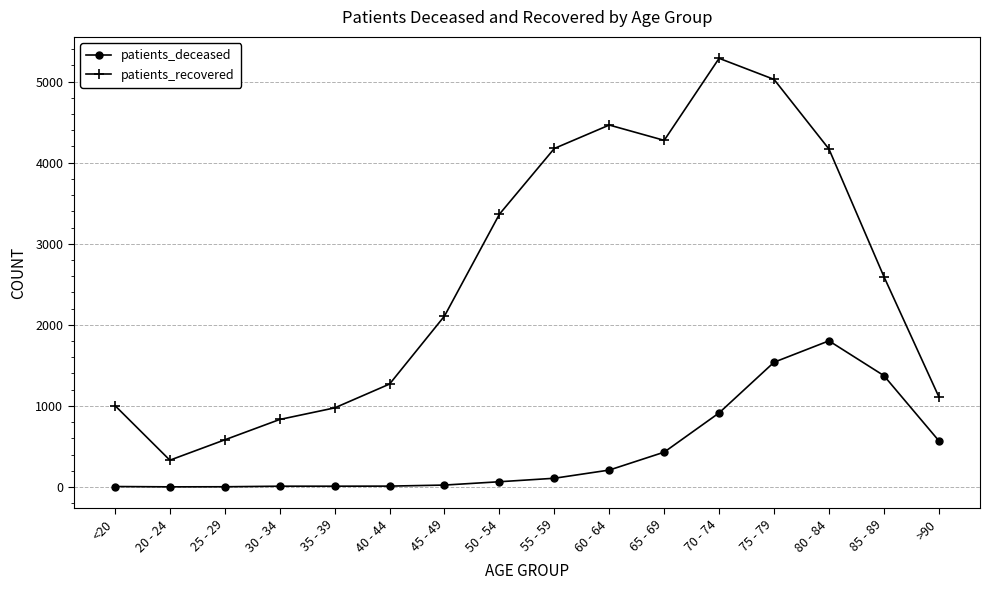

At 70 - 74, list the series in order from largest to smallest.

patients_recovered, patients_deceased